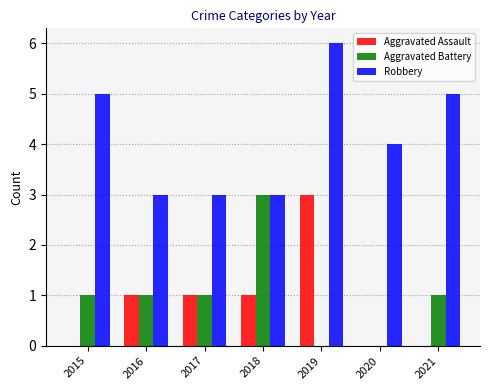

Reading left to right, extract all data points from this chart.

Aggravated Assault: 2015=0	2016=1	2017=1	2018=1	2019=3	2020=0	2021=0
Aggravated Battery: 2015=1	2016=1	2017=1	2018=3	2019=0	2020=0	2021=1
Robbery: 2015=5	2016=3	2017=3	2018=3	2019=6	2020=4	2021=5